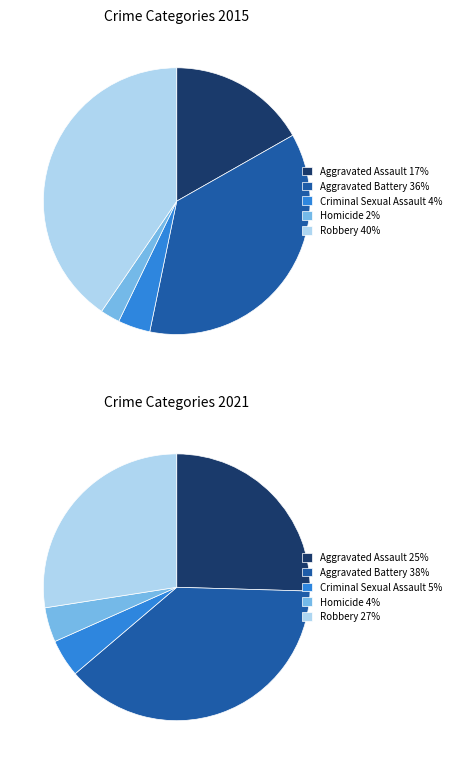

Is the sum of Aggravated Battery and Robbery greater than half?

Yes